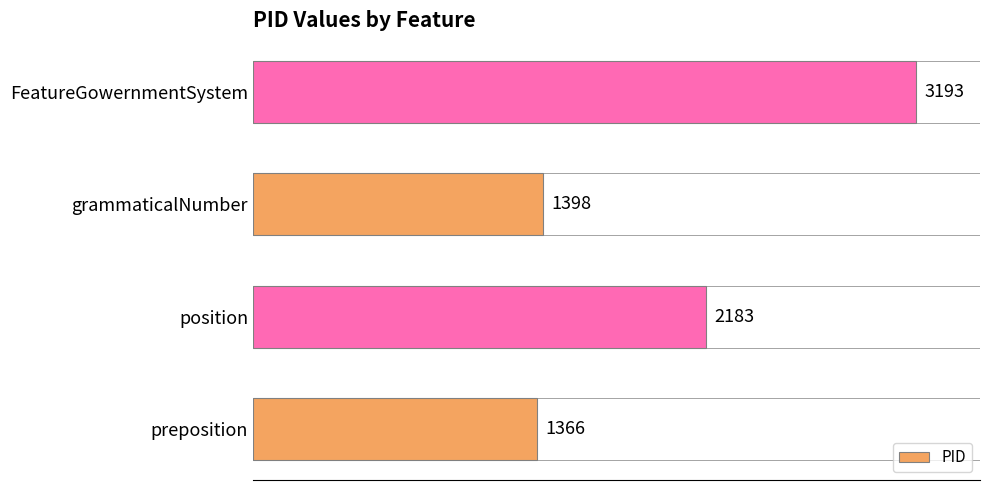

Where is the data nearest to the value 2279?

position